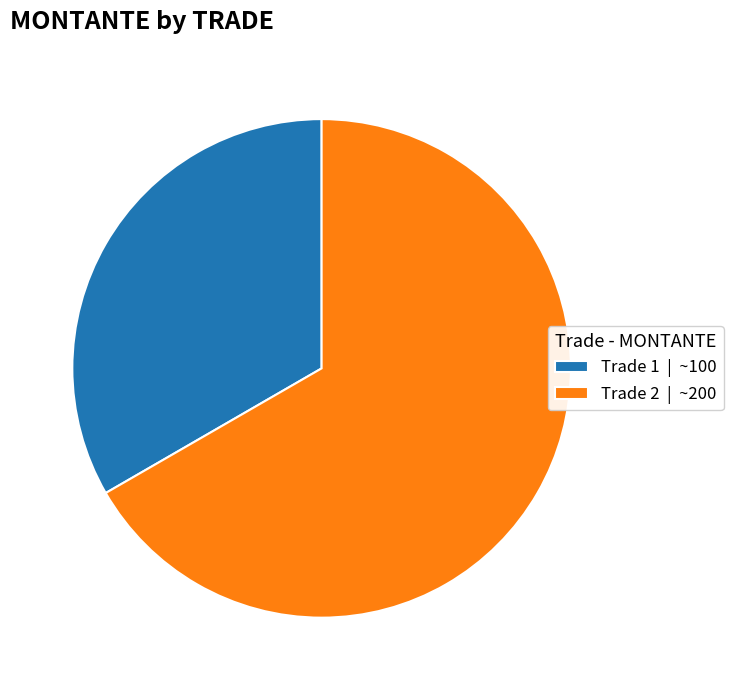

Is the sum of Trade 1 | ~100 and Trade 2 | ~200 greater than half?

Yes